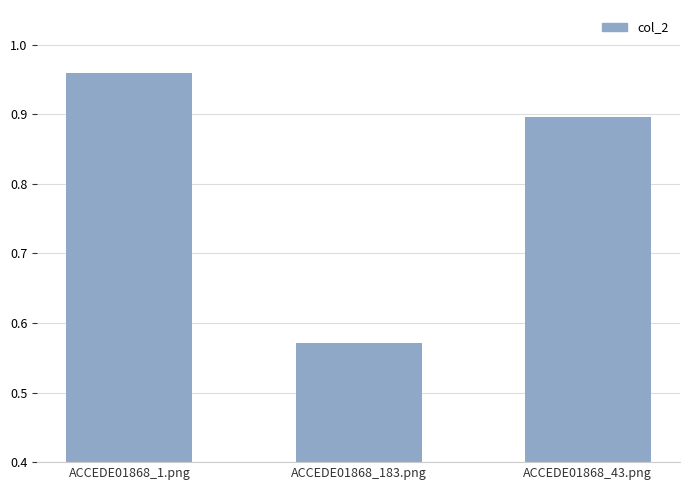

What is the sum of all values?

2.4